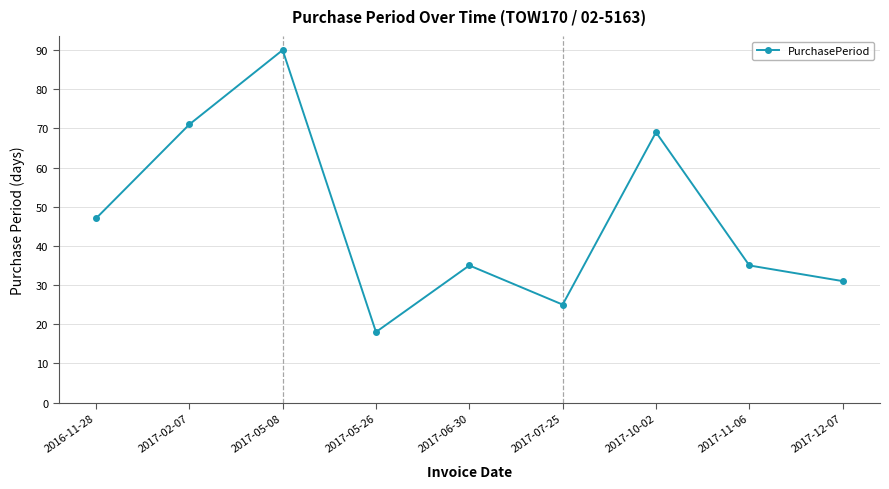

Is it true that the value at 2017-05-26 is 18?

True